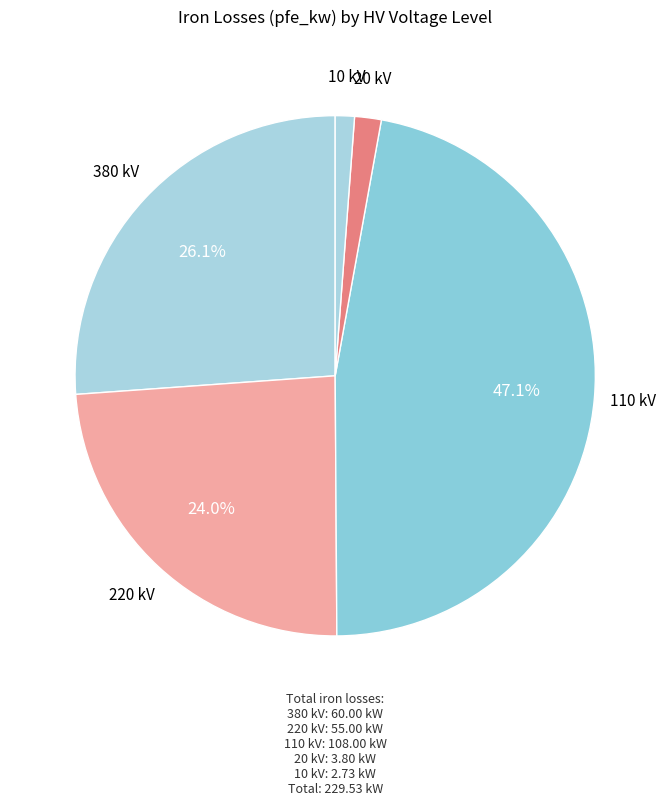

How many segments does this pie chart have?

5